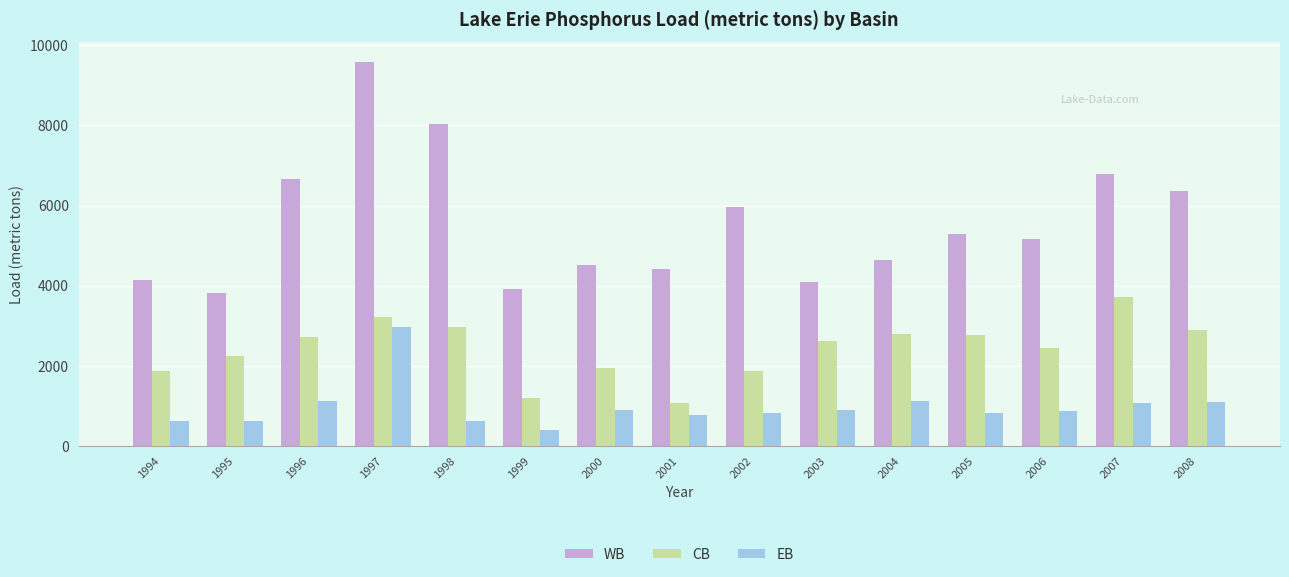

The value of WB at 2003 is 1450.0. True or false?

False